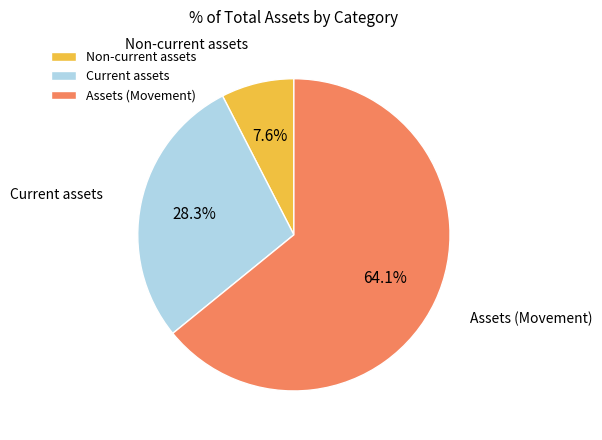

Does Non-current assets account for over 50% of the chart?

No